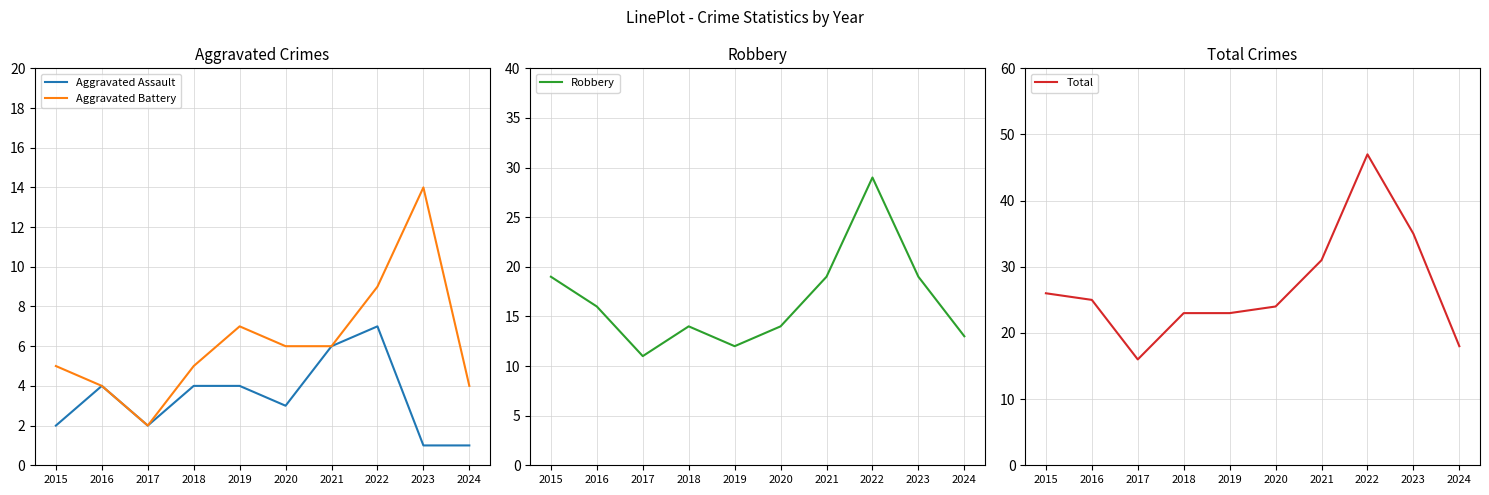

Where is Aggravated Assault nearest to the value 4?

2016